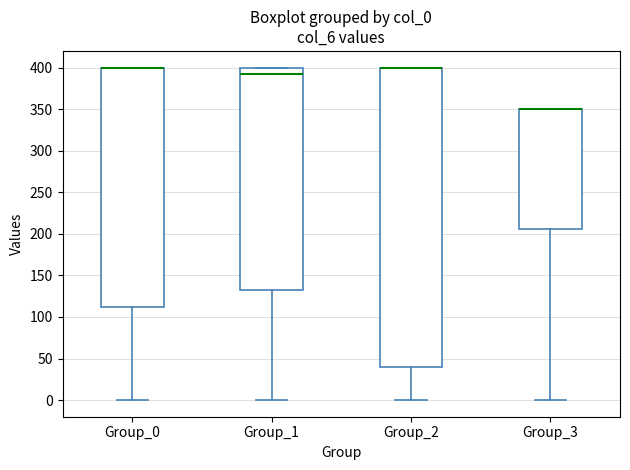

Reading left to right, transcribe this box plot: for each box, give where its median line is, the range the box spans, and where its two whiskers end, as read against the y-axis. The values are not printed on the chart, so give them approximately, as read against the axis.

Group_0: median 400 (drawn on the box's upper edge), box 115 to 400, whiskers 0 to 400
Group_1: median 390, box 135 to 400, whiskers 0 to 400
Group_2: median 400 (drawn on the box's upper edge), box 40 to 400, whiskers 0 to 400
Group_3: median 350 (drawn on the box's upper edge), box 205 to 350, whiskers 0 to 350